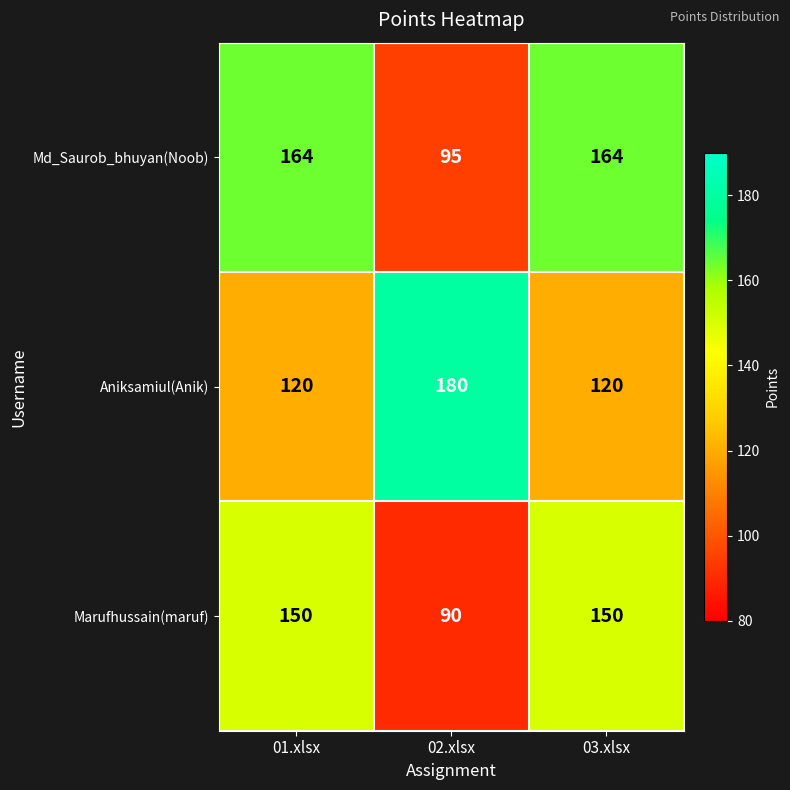

True or false: Marufhussain(maruf) has a value of 30 at 02.xlsx.

False